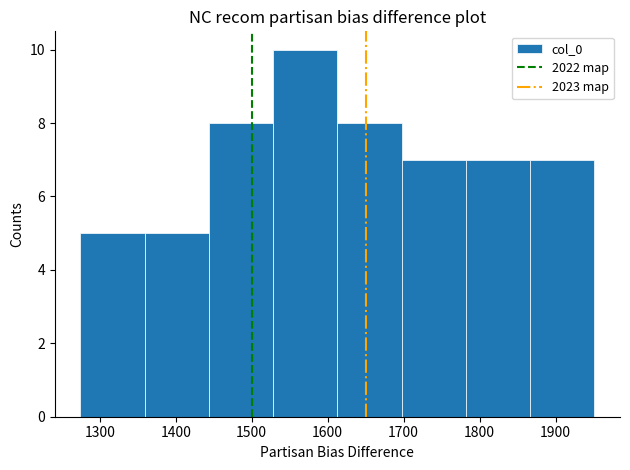

What is the height of the bar covering 1530 to 1610 on the x-axis? Neither the bar edges nor the heights are printed on the chart, so give them approximately, as read against the axes.

10